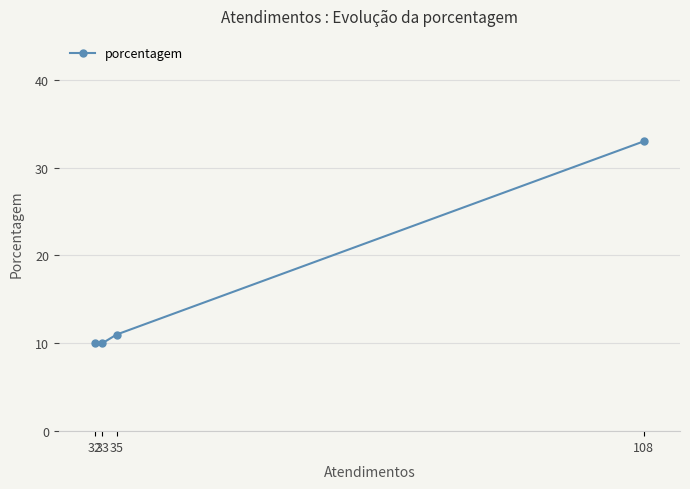

Which category has the highest value across all series?

108